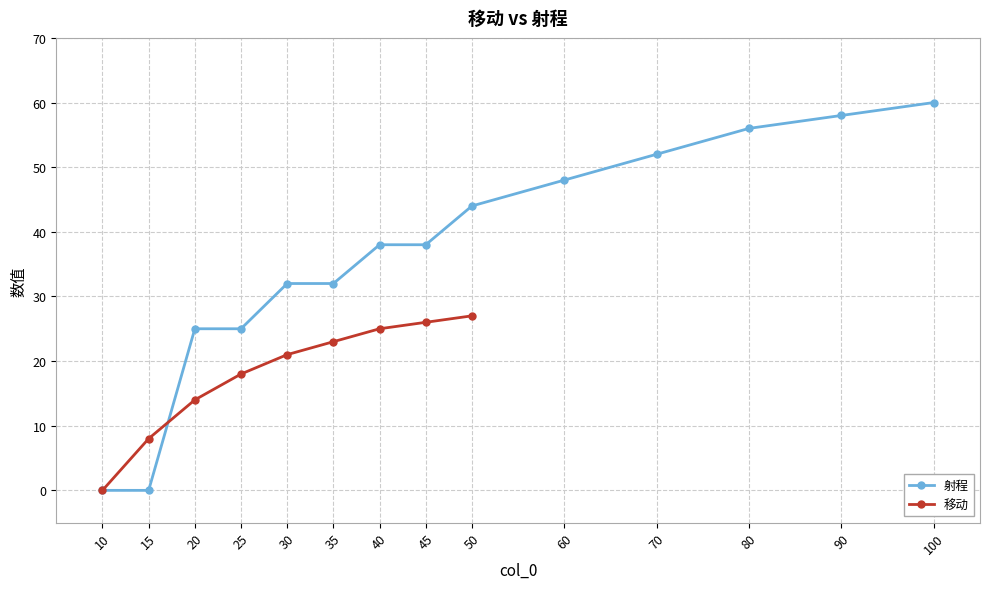

What is the value of the 射程 point at the 12th from the left?

56